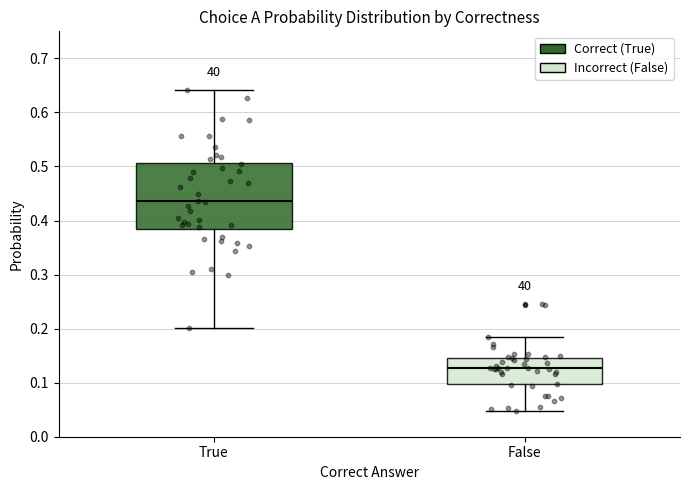

Reading left to right, read every box against the y-axis: the position of its median line, the range the box covers, and the ends of its whiskers. The values are not printed on the chart, so give them approximately, as read against the axis.

True: median 0.44, box 0.38 to 0.51, whiskers 0.20 to 0.64
False: median 0.13, box 0.10 to 0.15, whiskers 0.05 to 0.19